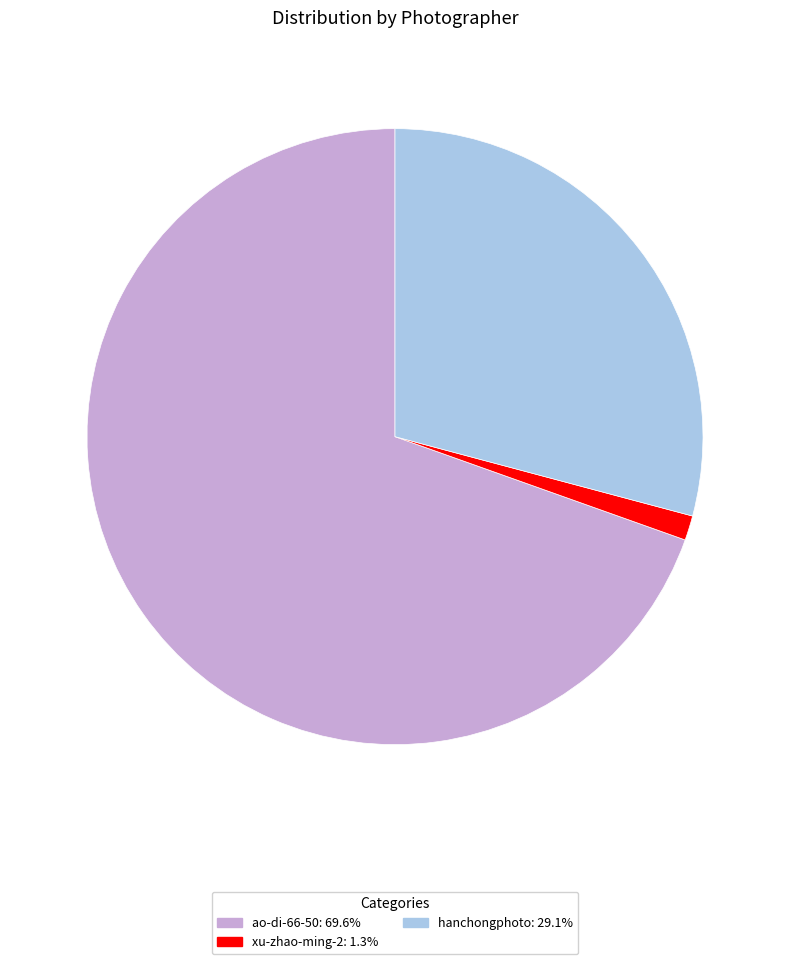

Approximately how many times larger is the value at ao-di-66-50 compared to xu-zhao-ming-2?

53.7